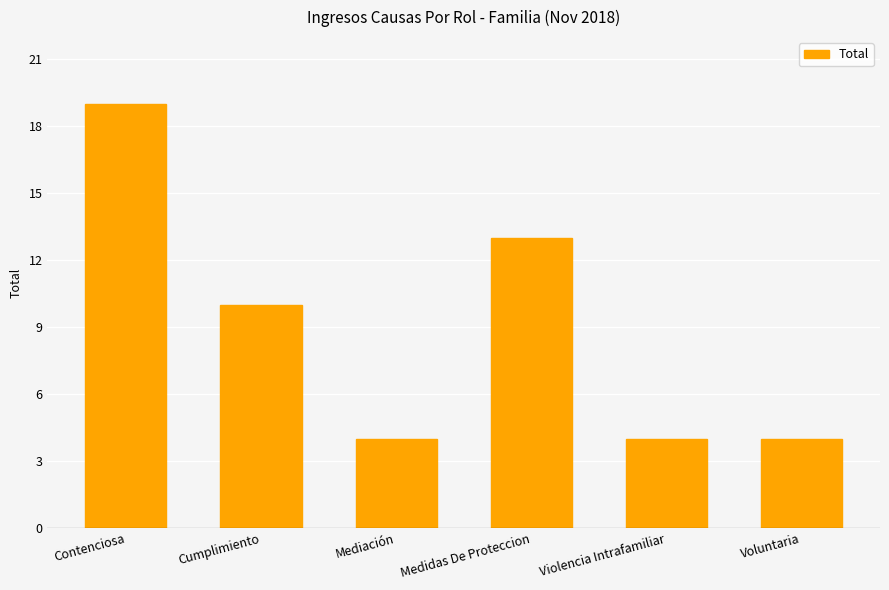

Is it true that the value at Voluntaria is 4?

True